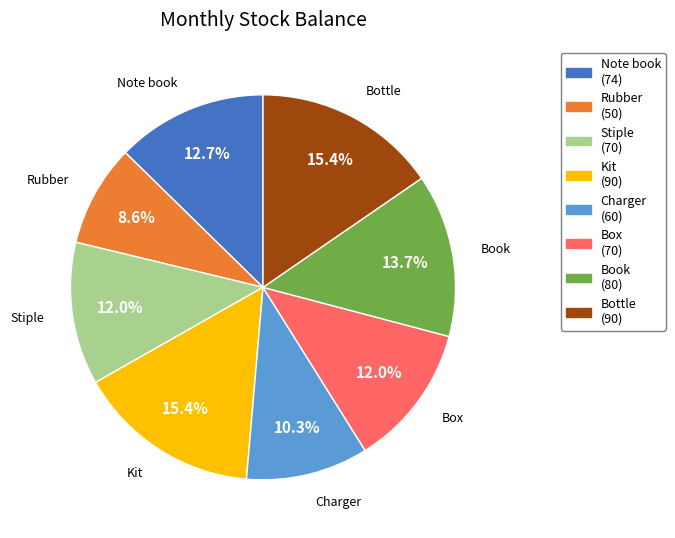

Is it true that Bottle is 28% of the pie?

False